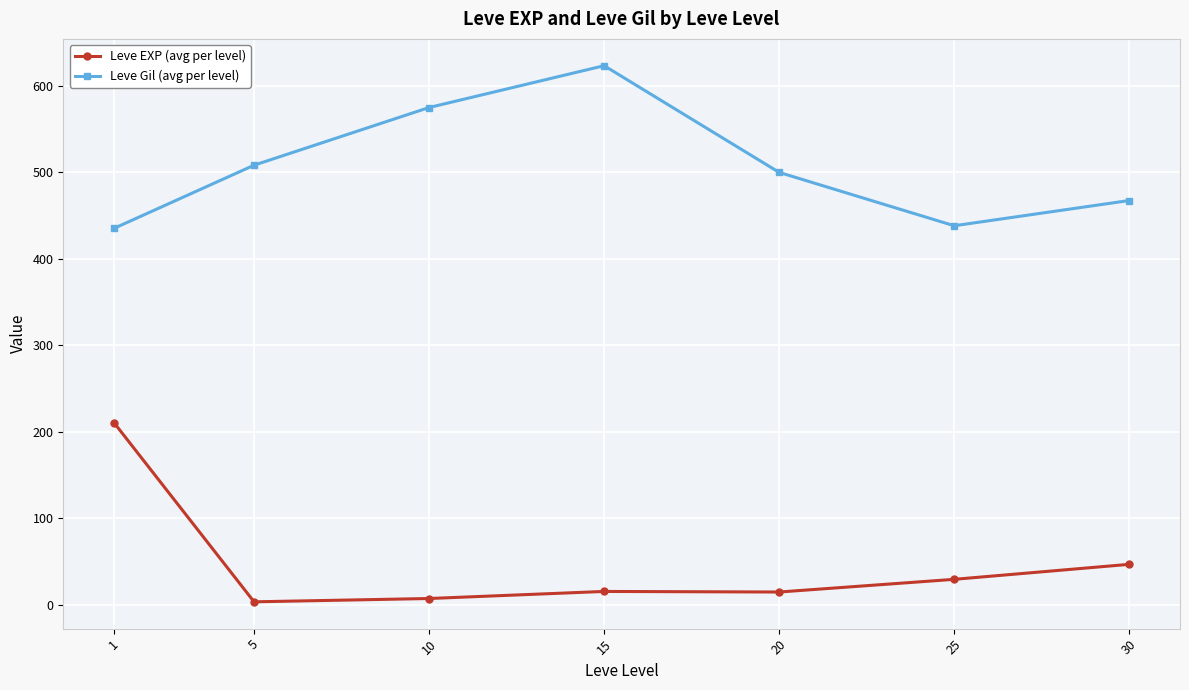

Rank the series by their average value, from lowest to highest.

Leve EXP (avg per level), Leve Gil (avg per level)